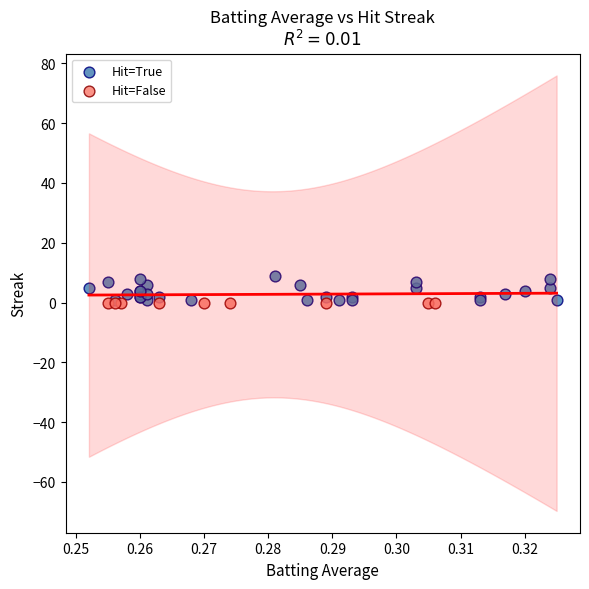

Which series contains the highest Y value?

Hit=True